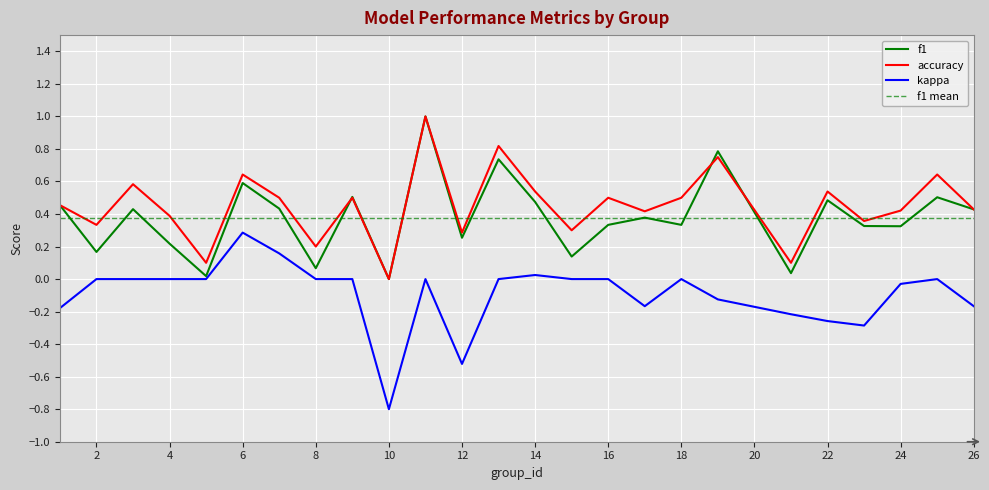

The f1 series shows 0.1 at 15. True or false?

True